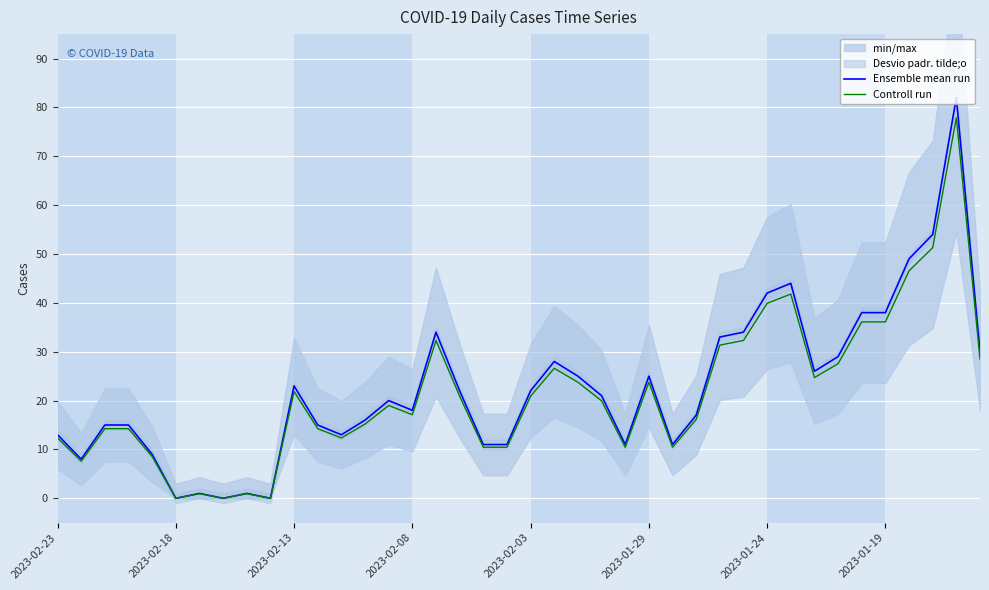

True or false: Ensemble mean run and Controll run cross at least once.

False